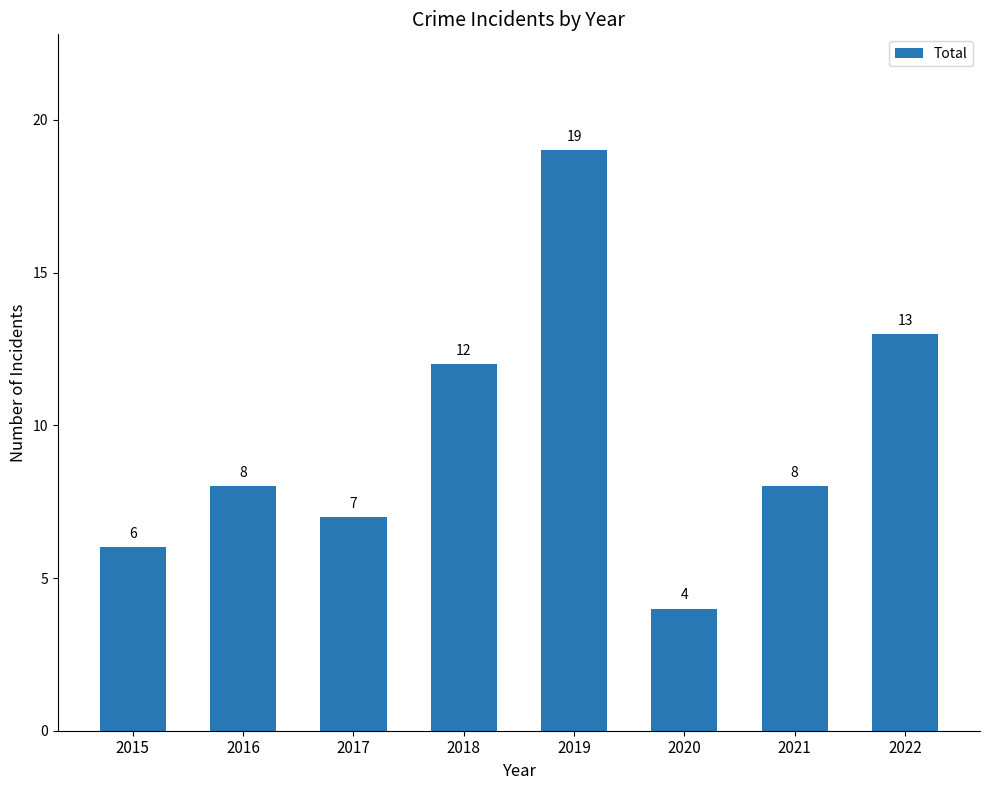

At which category does the chart reach its minimum across all series?

2020